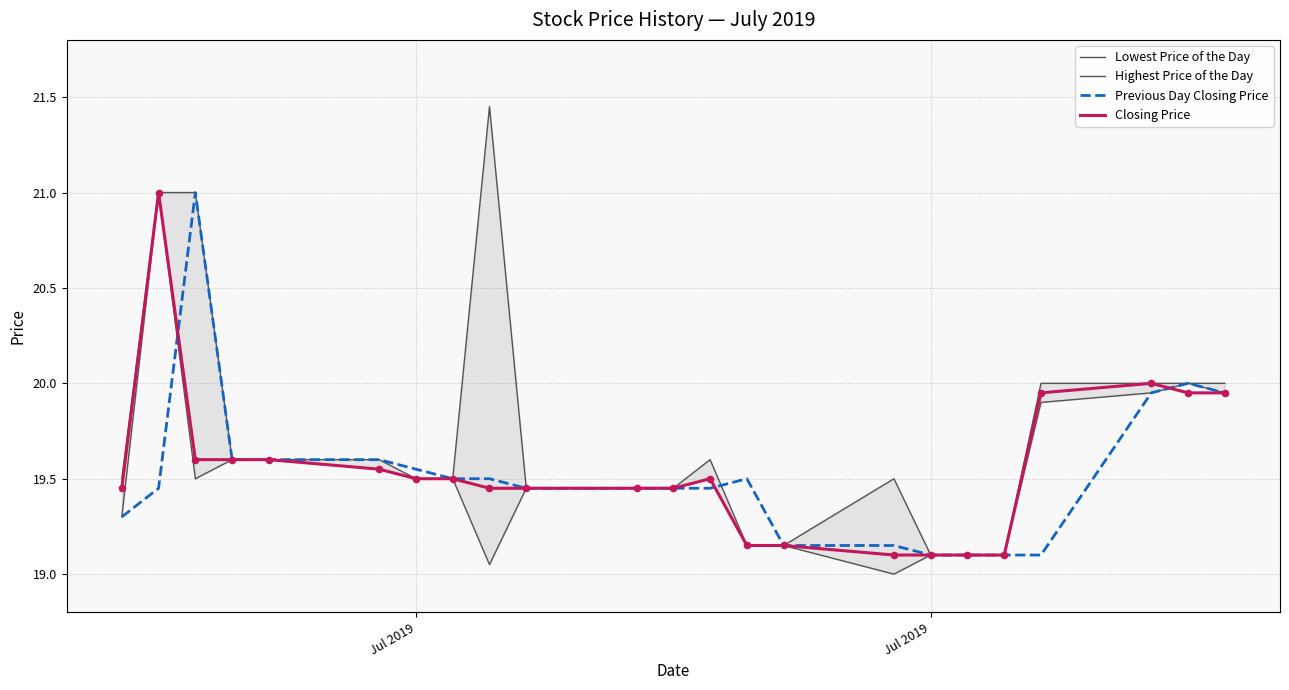

Is the value of Closing Price at 19 greater than the value of Highest Price of the Day at 21?

No